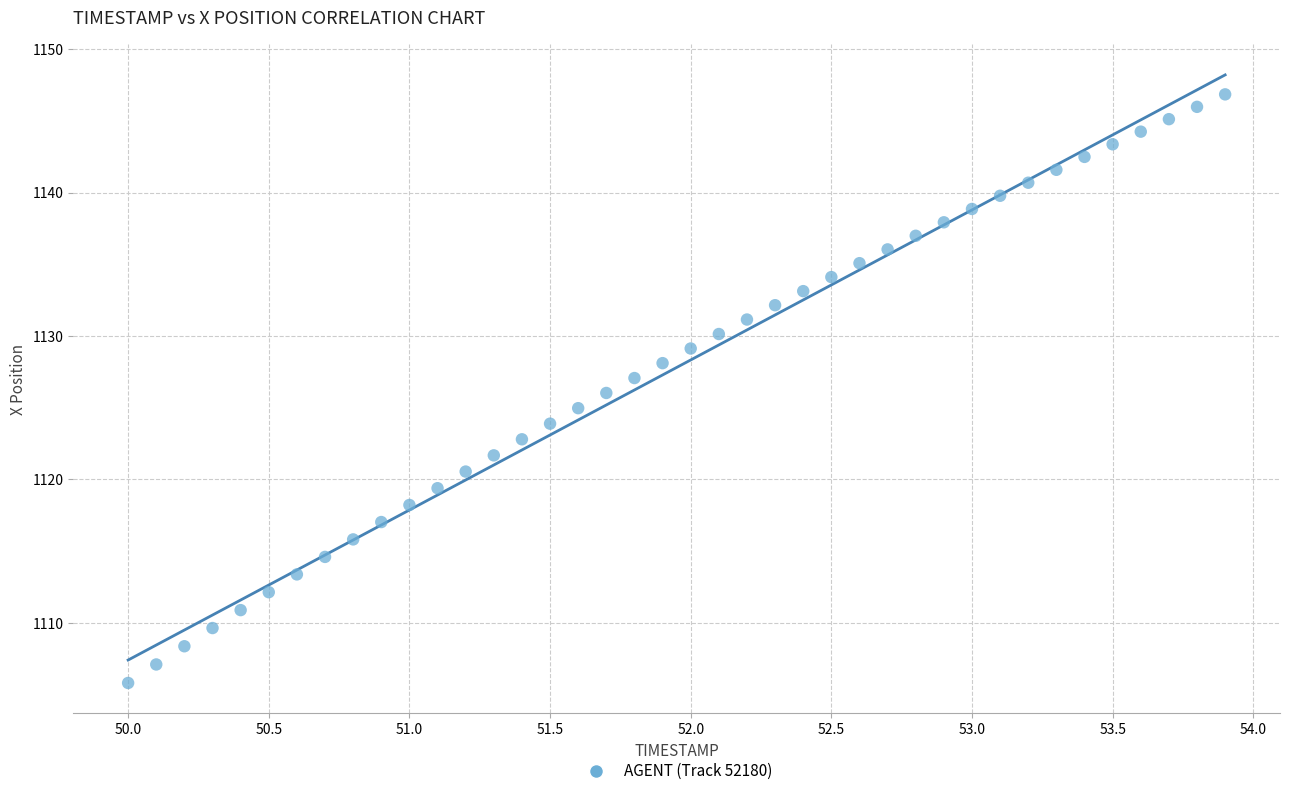

What is the range of X values (max minus min)?

3.9